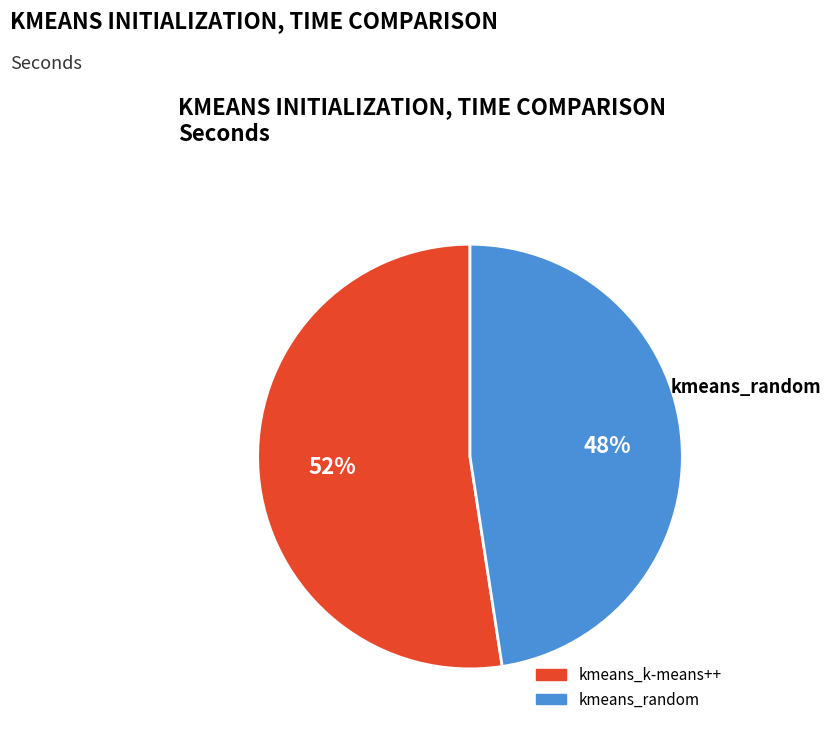

The kmeans_random slice represents 55% of the pie. True or false?

False